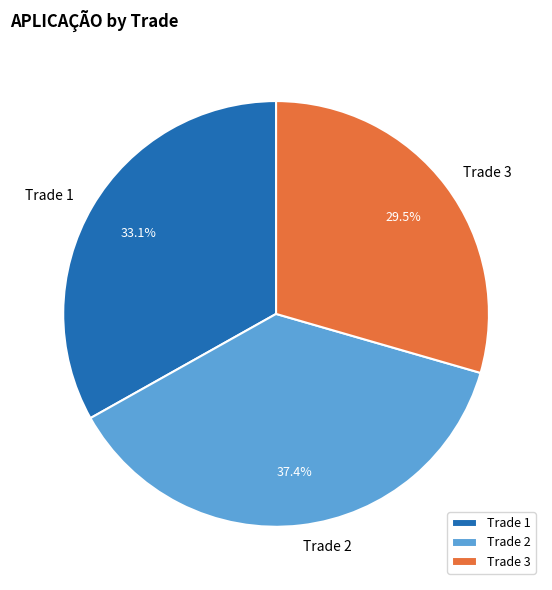

Does Trade 3 account for over 50% of the chart?

No